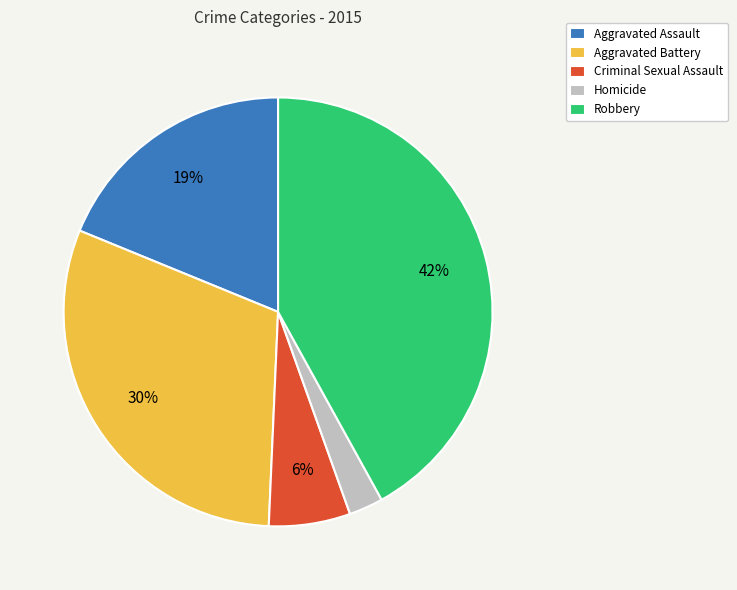

To the nearest percent, what percentage of the pie is Criminal Sexual Assault?

6%